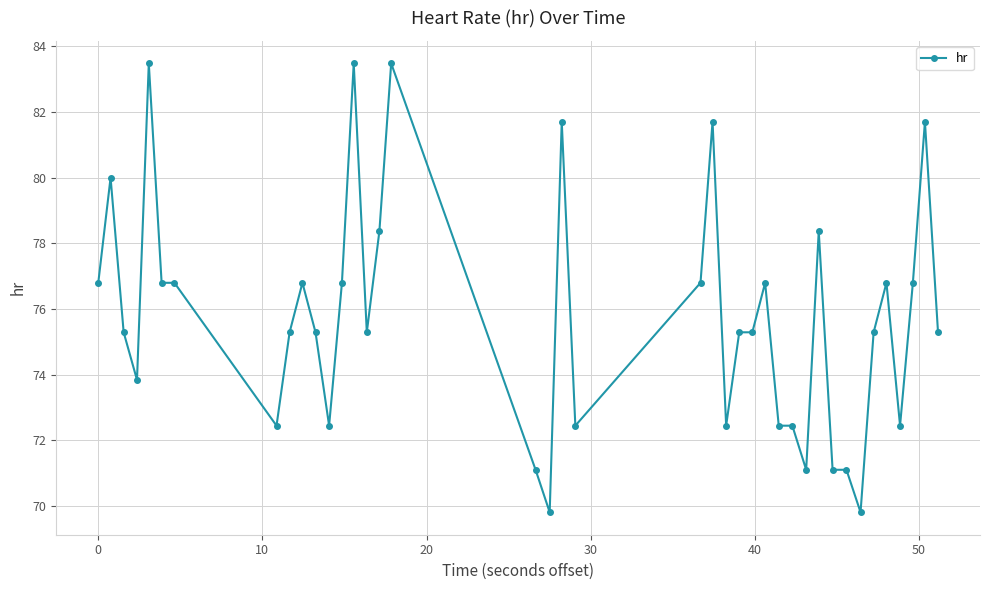

Count the number of data series in this chart.

1